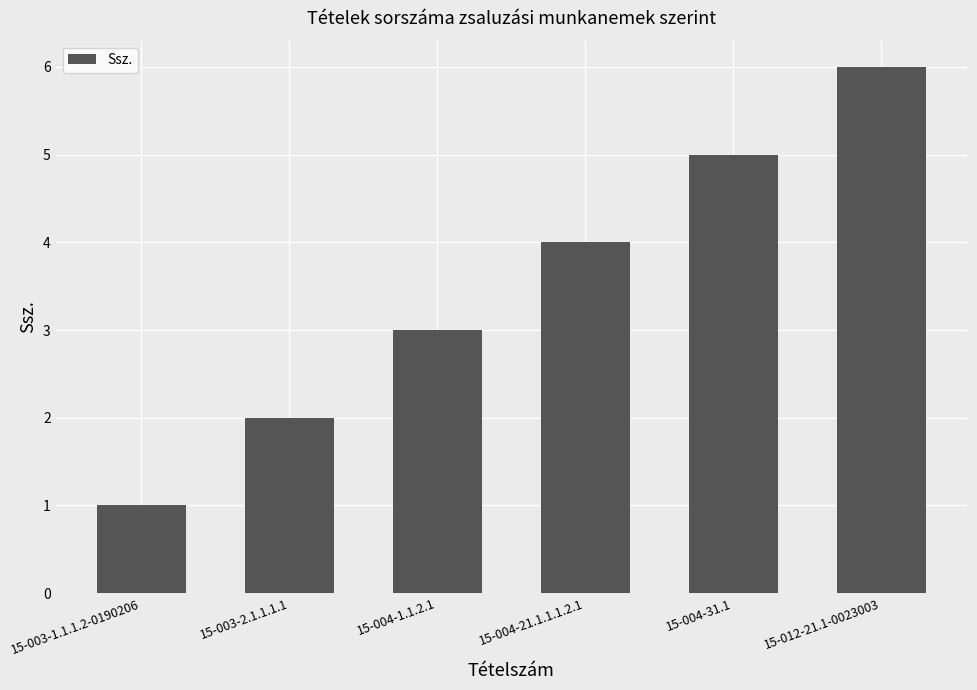

Which has a higher value, 15-004-1.1.2.1 or 15-012-21.1-0023003?

15-012-21.1-0023003